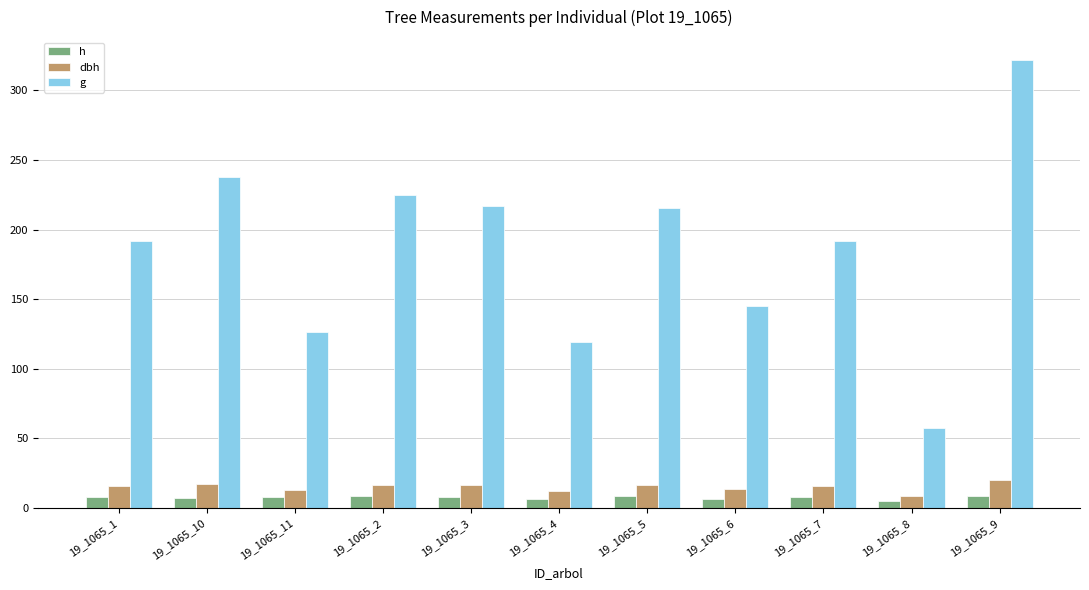

Is it true that h equals 7.7 at 19_1065_11?

True